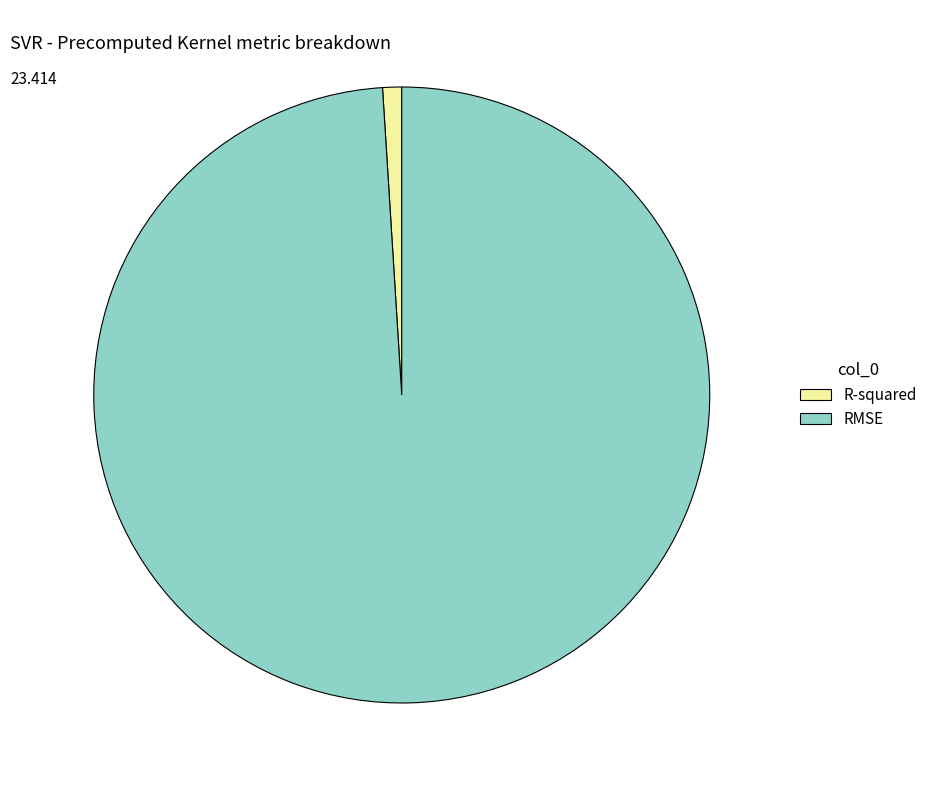

Do R-squared and RMSE together represent more than half of the pie?

Yes